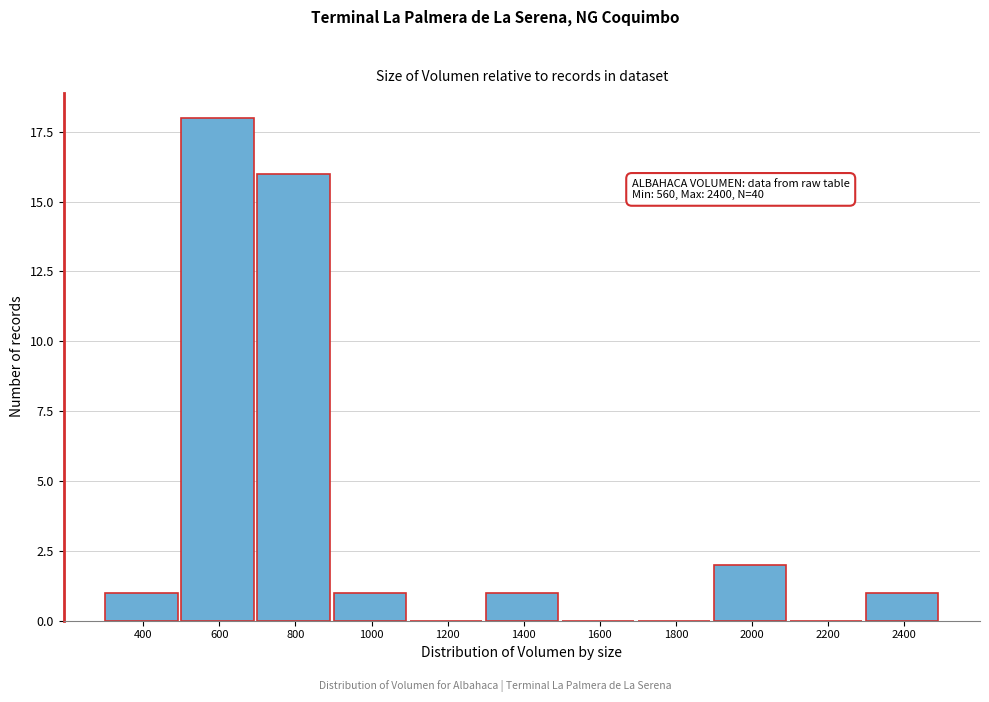

Reading left to right, list all the values displayed in this chart.

400=1	600=18	800=16	1000=1	1200=0	1400=1	1600=0	1800=0	2000=2	2200=0	2400=1